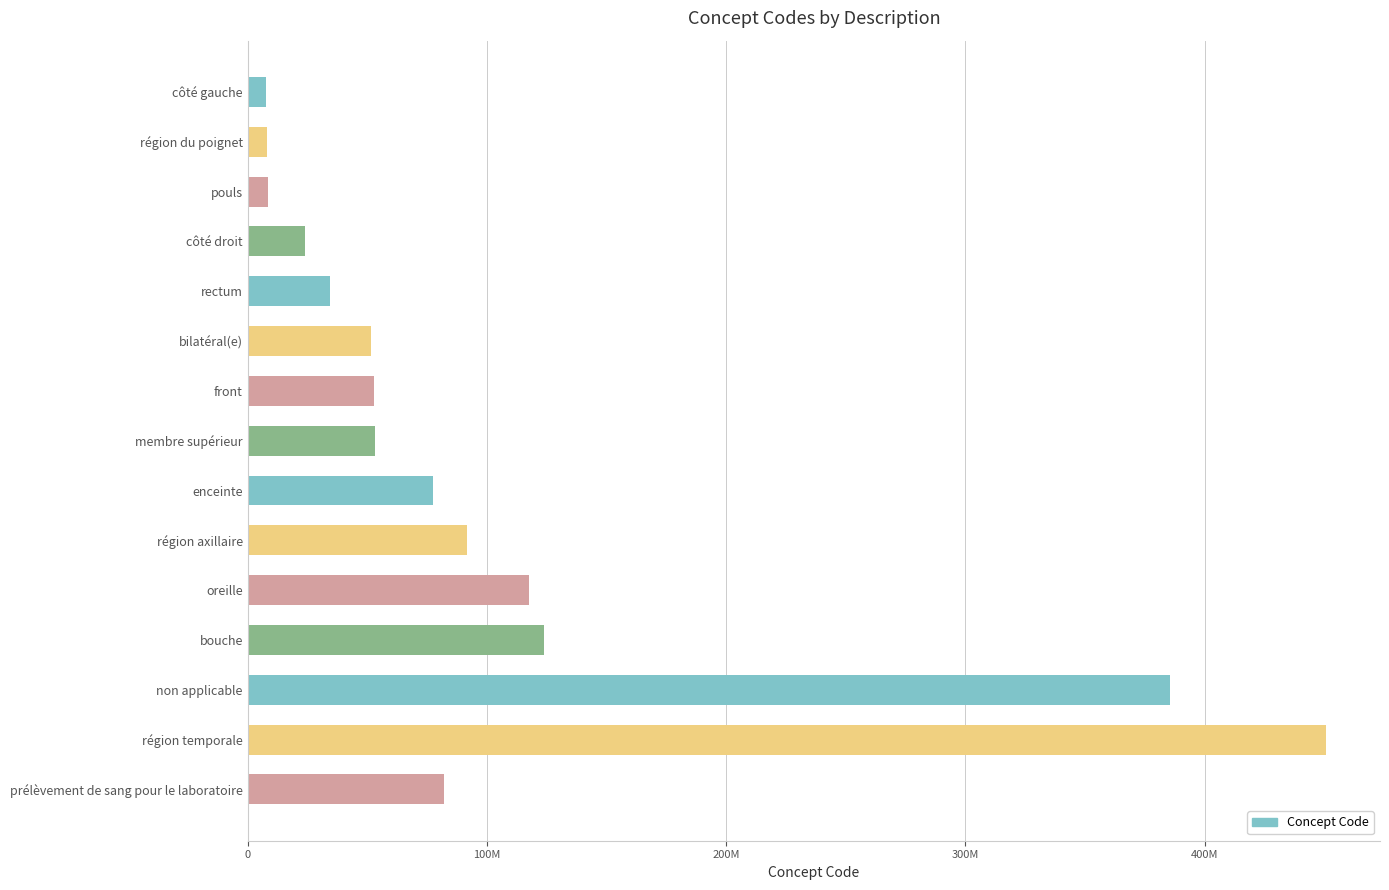

Does the chart contain any negative values?

No